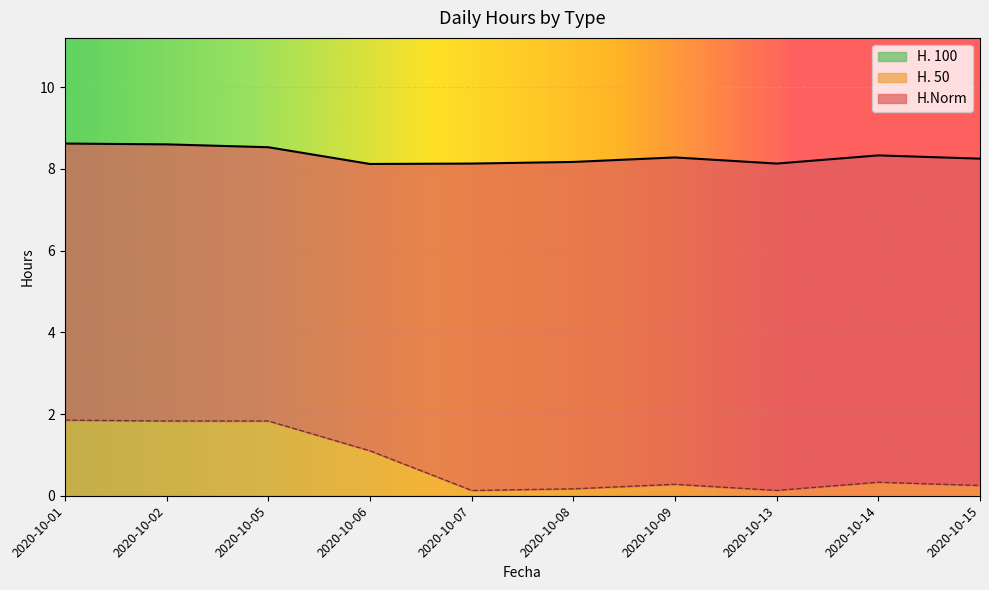

At which category is the sum across all series the highest?

2020-10-01